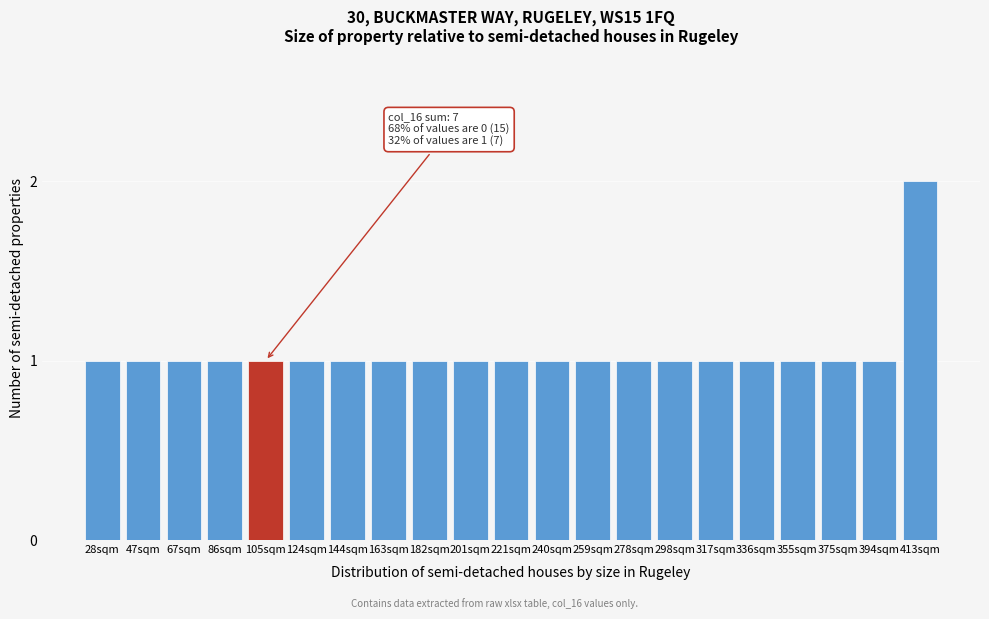

Reading left to right, list all the values displayed in this chart.

28sqm=1	47sqm=1	67sqm=1	86sqm=1	105sqm=1	124sqm=1	144sqm=1	163sqm=1	182sqm=1	201sqm=1	221sqm=1	240sqm=1	259sqm=1	278sqm=1	298sqm=1	317sqm=1	336sqm=1	355sqm=1	375sqm=1	394sqm=1	413sqm=2